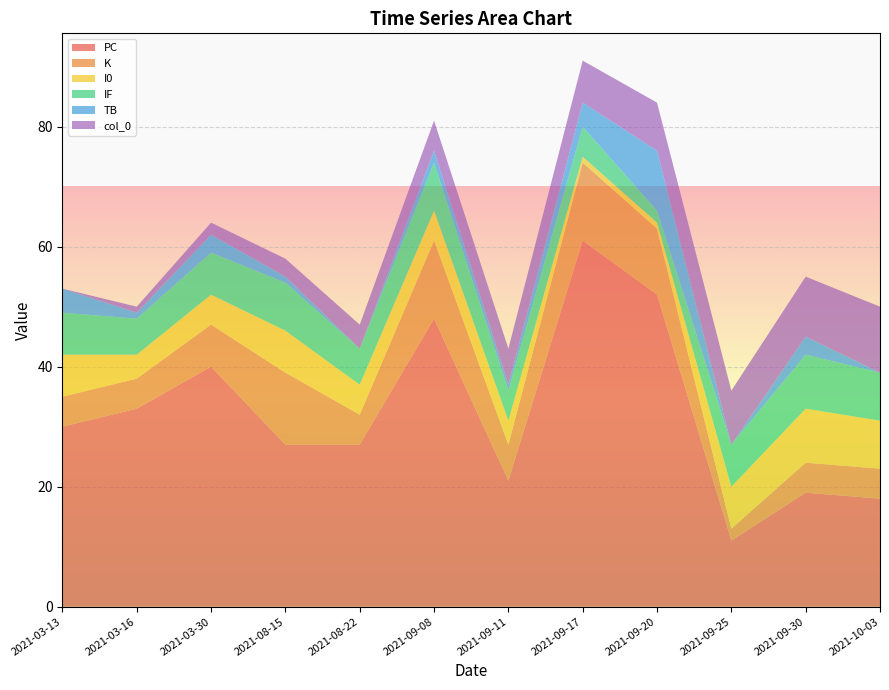

Reading right to left, list all the values displayed in this chart.

PC: 18	19	11	52	61	21	48	27	27	40	33	30
K: 5	5	2	11	13	6	13	5	12	7	5	5
TB: 0	3	0	10	4	1	2	0	1	3	1	4
I0: 8	9	7	1	1	4	5	5	7	5	4	7
IF: 8	9	7	2	5	5	8	6	8	7	6	7
col_0: 11	10	9	8	7	6	5	4	3	2	1	0